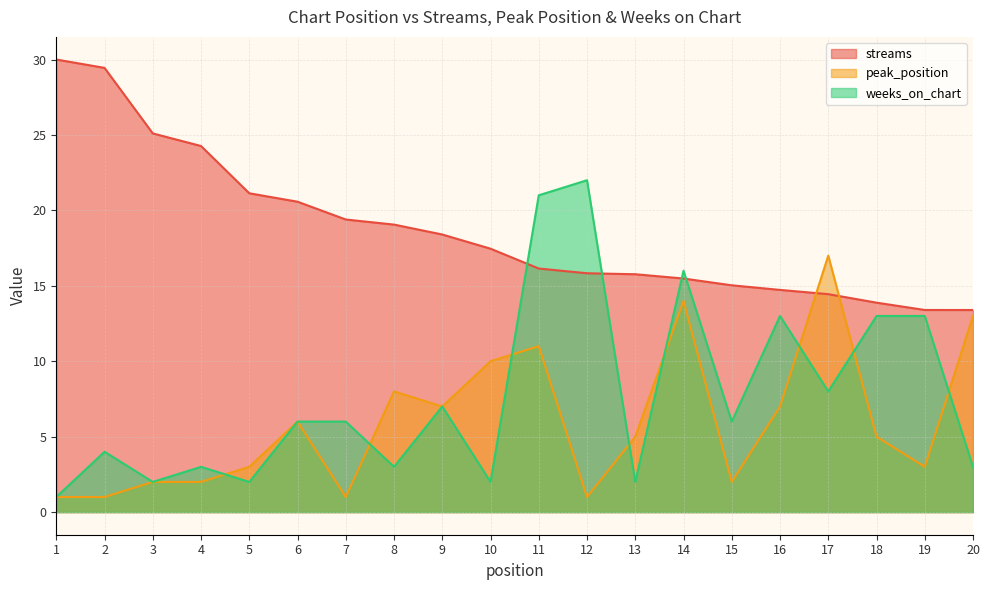

What are all the series names shown in the legend?

streams, peak_position, weeks_on_chart